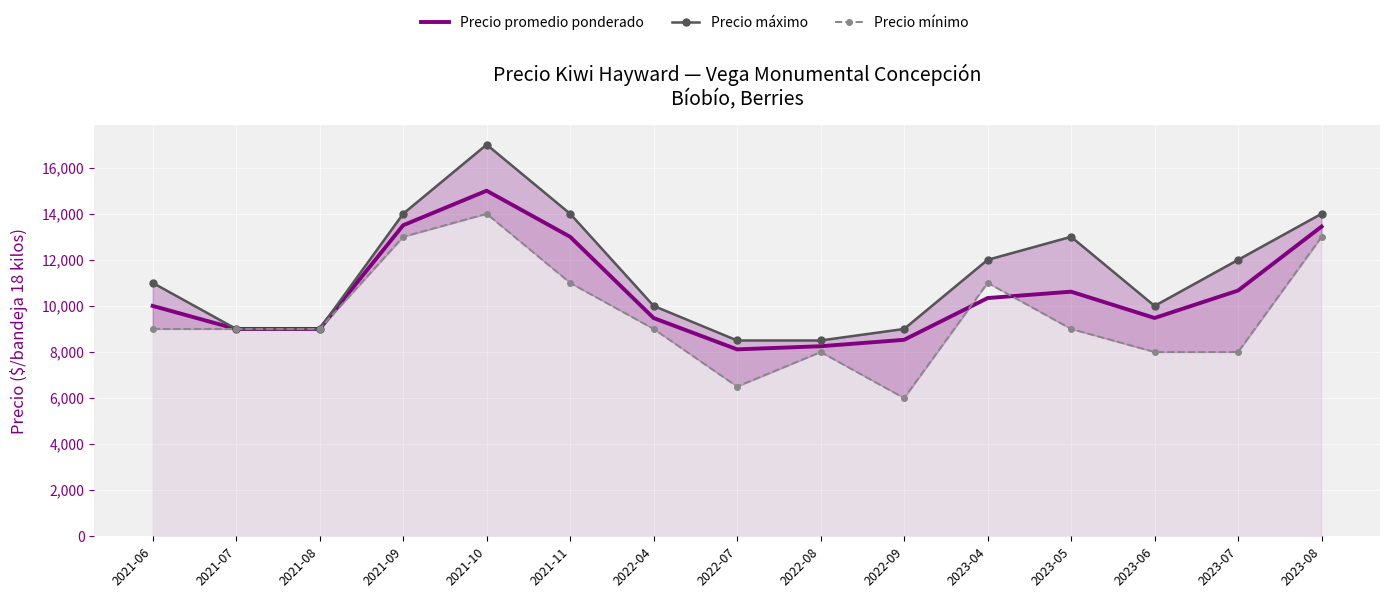

How many interior local peaks does the Precio promedio ponderado series have?

2